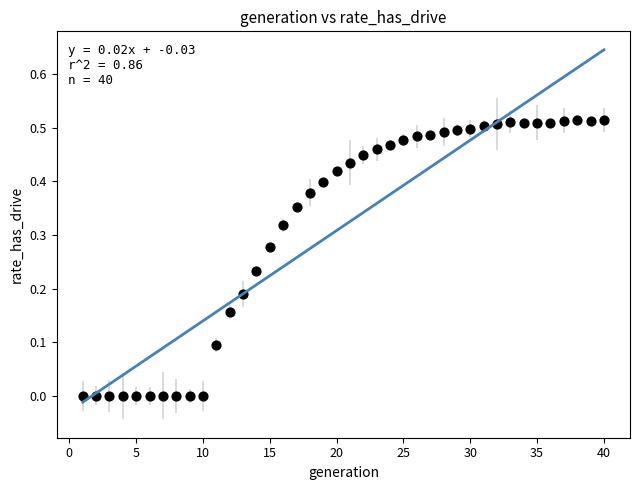

What is the range of X values (max minus min)?

39.0